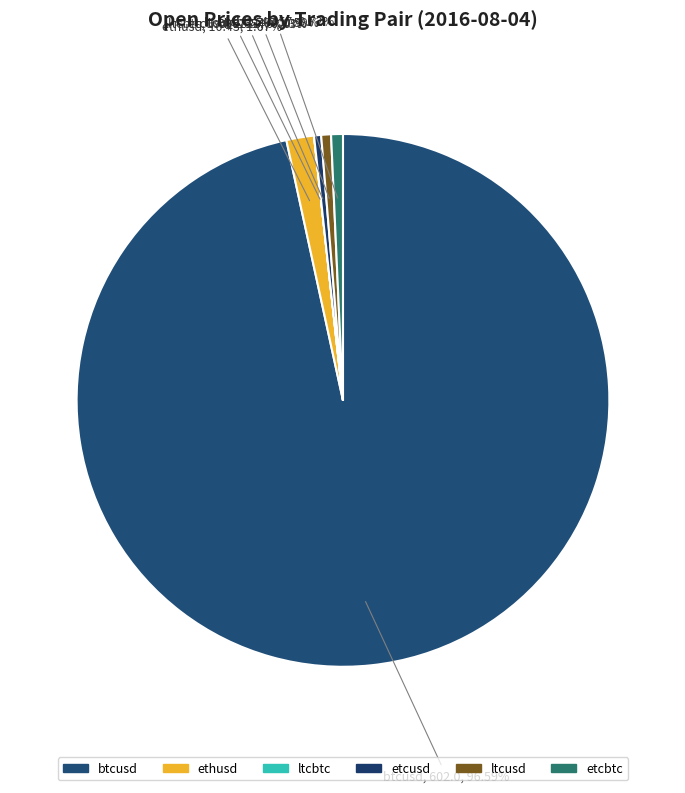

To the nearest percent, what portion does etcbtc represent?

1%